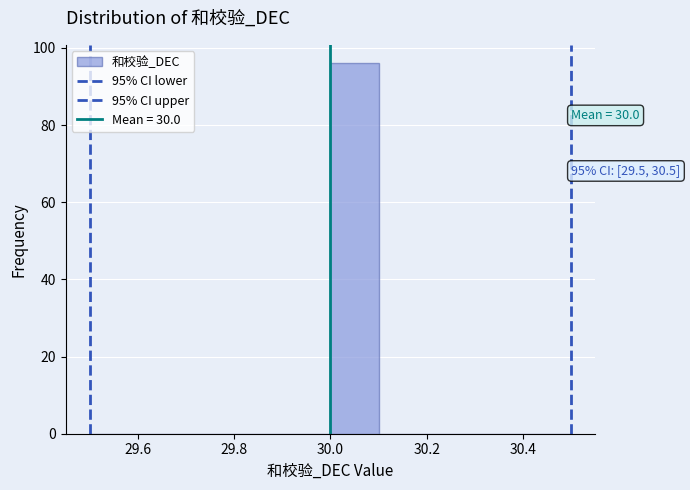

Which range on the x-axis has the tallest bar?

30.0 to 30.1